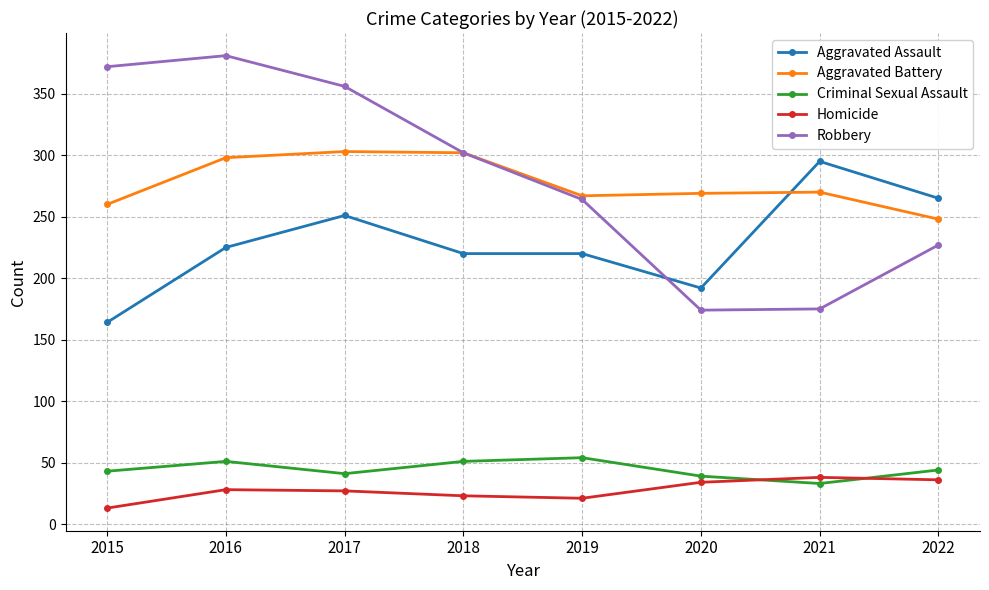

True or false: Aggravated Battery has more than 0 points higher than both neighbors.

True